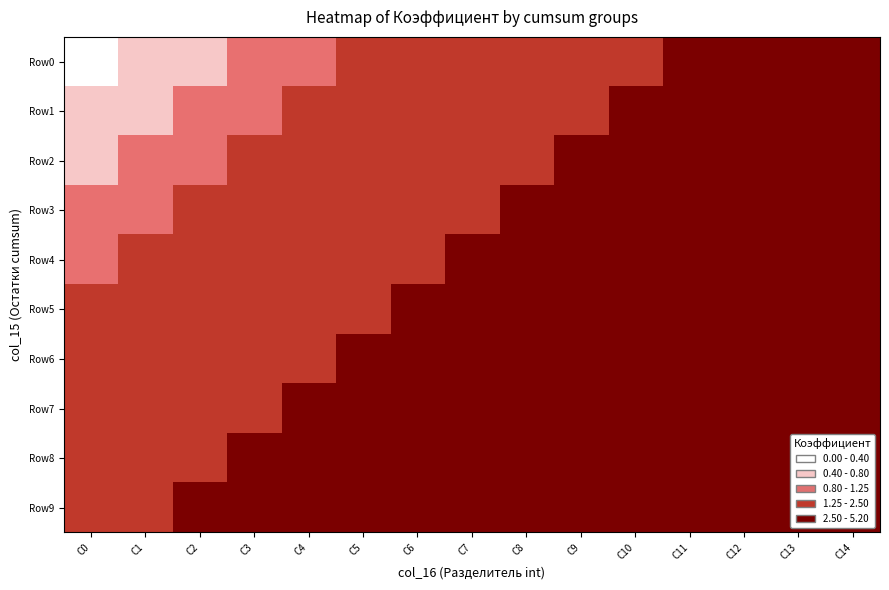

Rank the series by their maximum value, from lowest to highest.

Row0, Row1, Row2, Row3, Row4, Row5, Row6, Row7, Row8, Row9